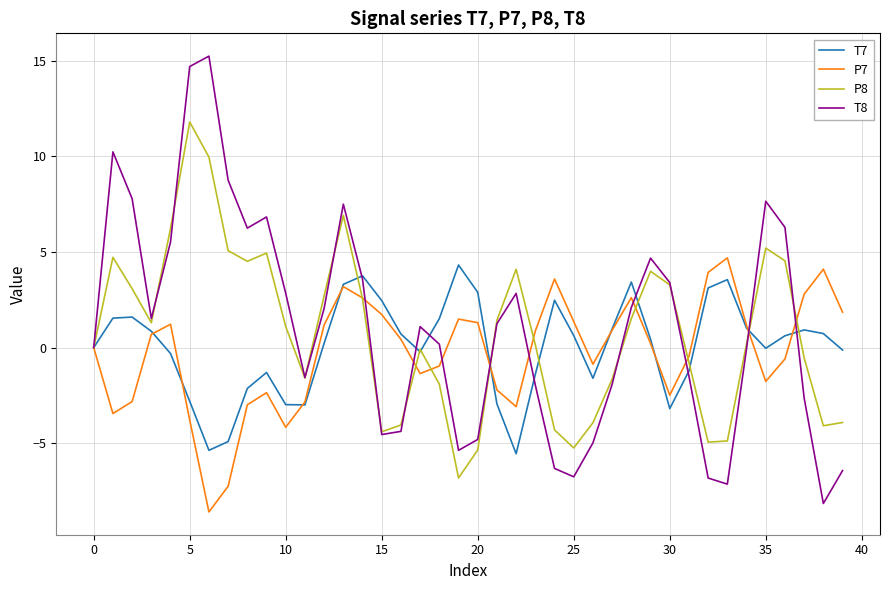

What are all the series names shown in the legend?

T7, P7, P8, T8